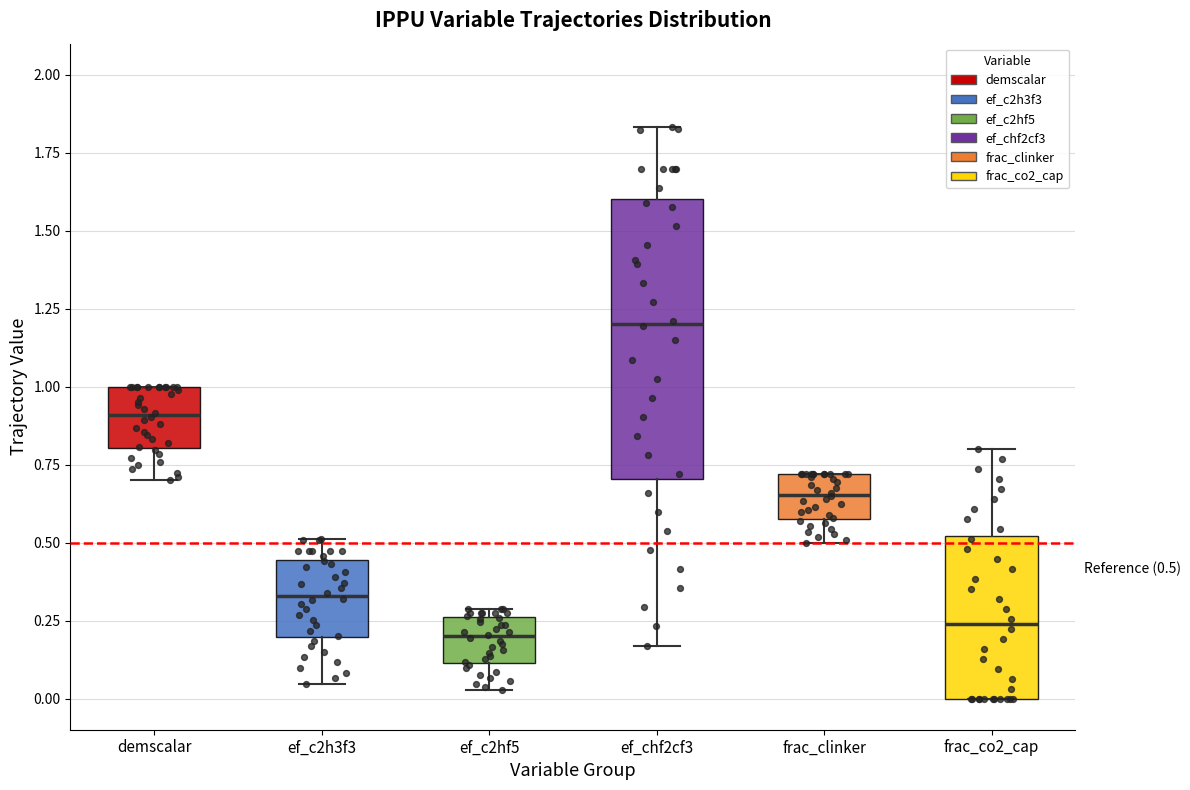

Which box is the tallest, from its lower edge to its upper edge?

ef_chf2cf3